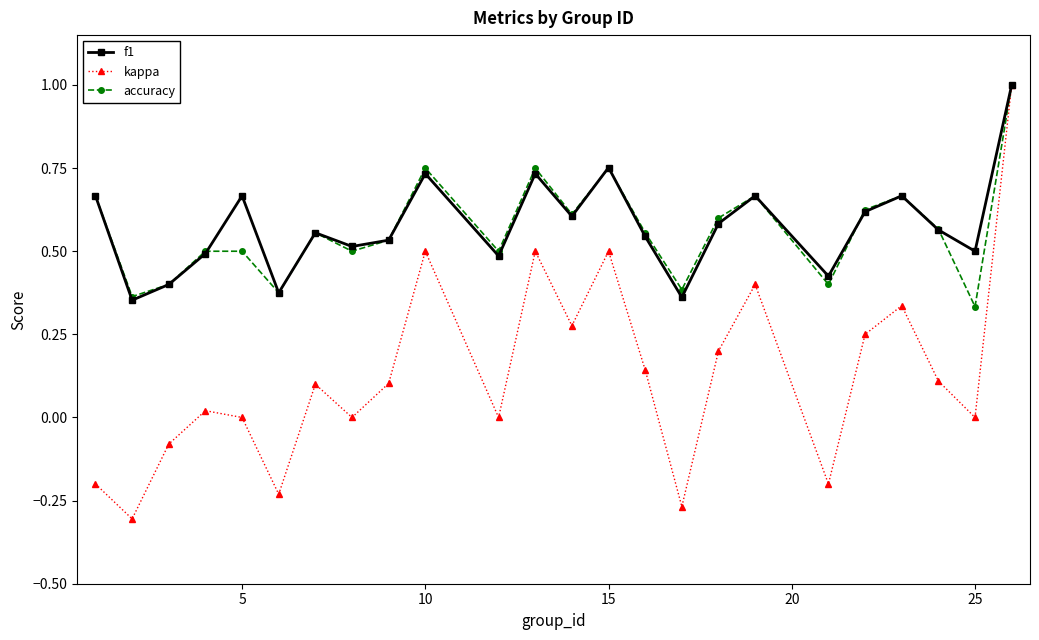

How many interior local valleys does the kappa series have?

8